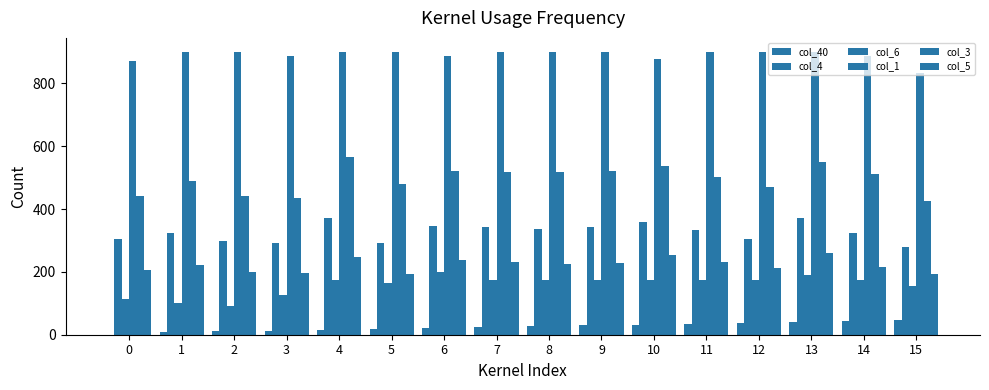

Where does the col_5 series first go above 224?

4